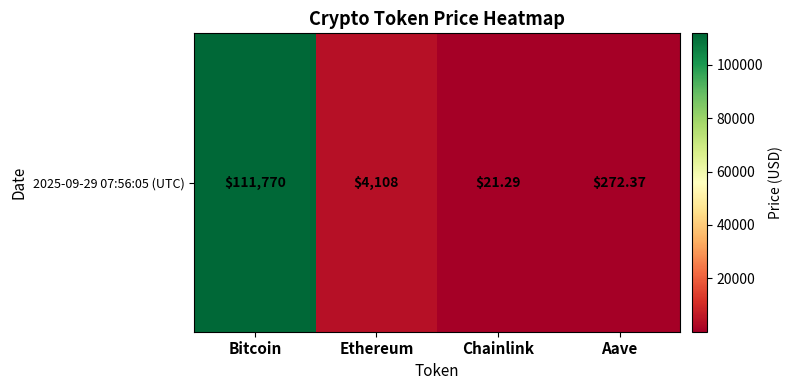

At which label is the value closest to 55895?

Ethereum